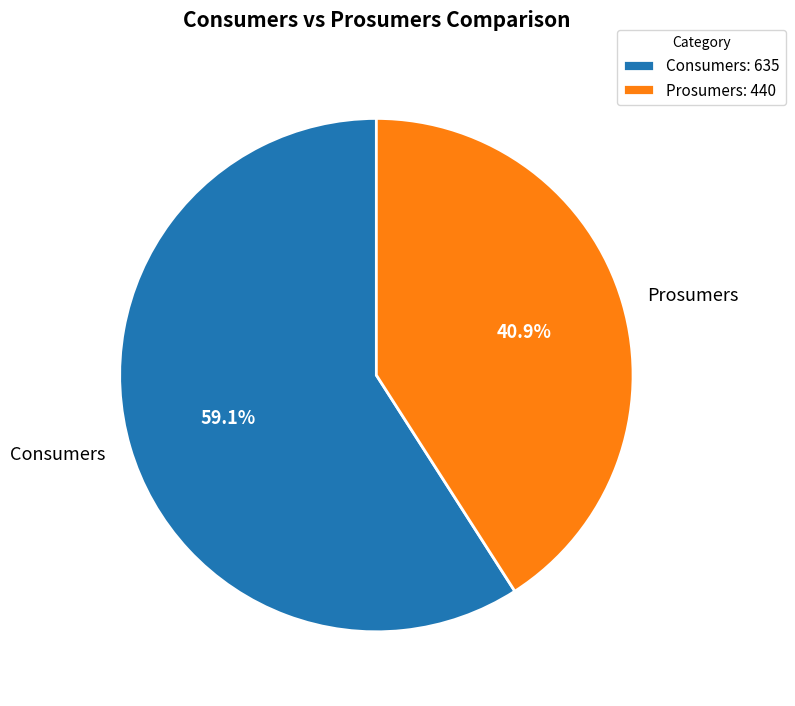

Which category has the biggest portion of the pie?

Consumers